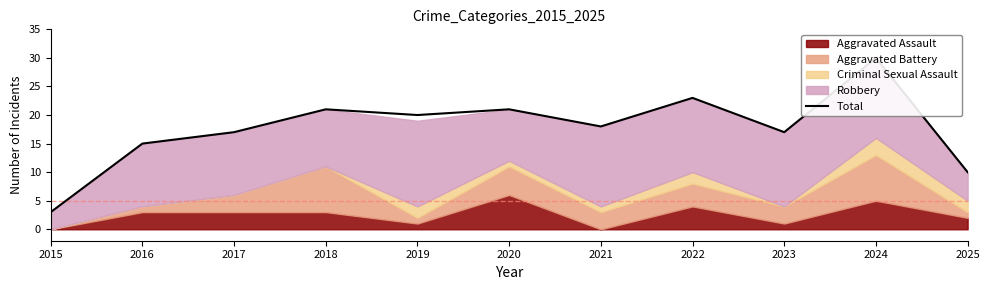

Where is the first local maximum?

2018